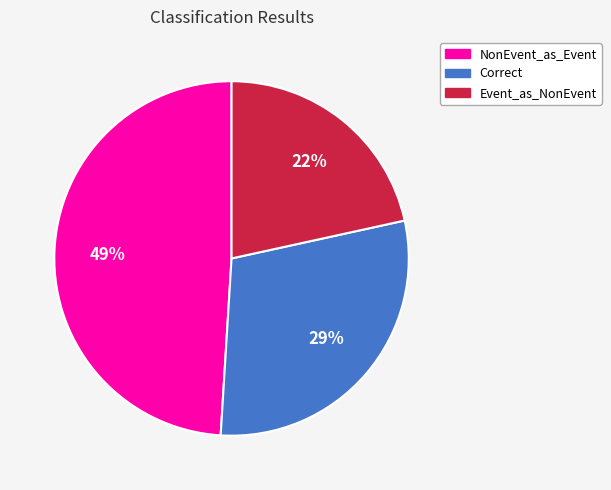

How many slices are in this pie chart?

3